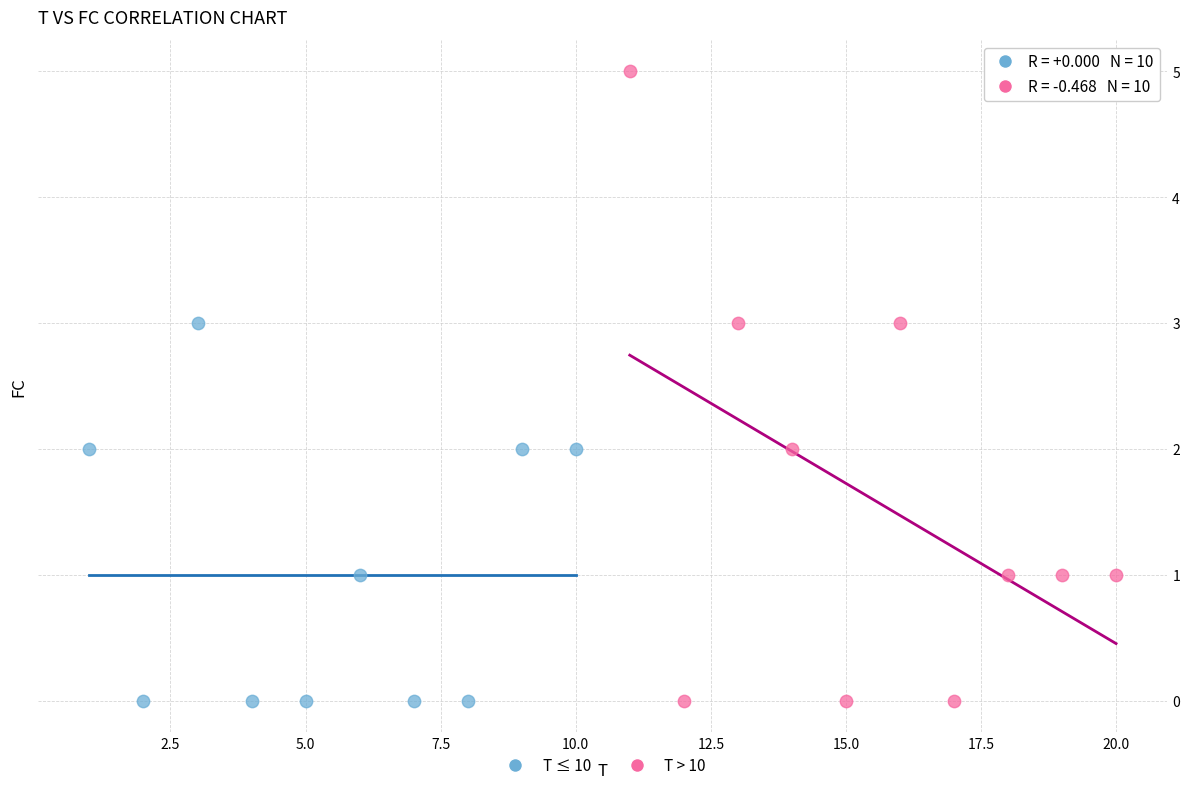

Which series reaches the maximum Y coordinate?

T > 10